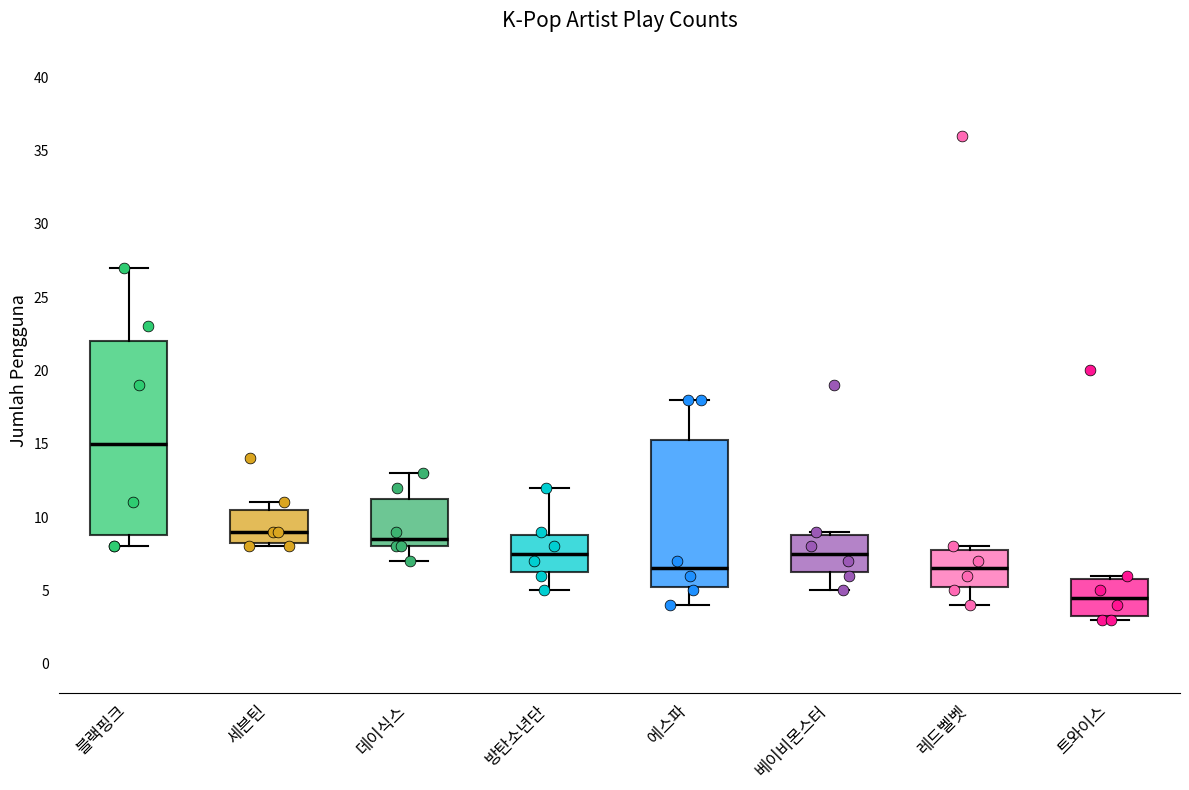

Reading left to right, read every box against the y-axis: the position of its median line, the range the box covers, and the ends of its whiskers. The values are not printed on the chart, so give them approximately, as read against the axis.

블랙핑크: median 15.0, box 9.0 to 22.0, whiskers 8.0 to 27.0
세븐틴: median 9.0, box 8.5 to 10.5, whiskers 8.0 to 11.0
데이식스: median 8.5, box 8.0 to 11.5, whiskers 7.0 to 13.0
방탄소년단: median 7.5, box 6.5 to 9.0, whiskers 5.0 to 12.0
에스파: median 6.5, box 5.5 to 15.5, whiskers 4.0 to 18.0
베이비몬스터: median 7.5, box 6.5 to 9.0, whiskers 5.0 to 9.0 (just above the box's upper edge)
레드벨벳: median 6.5, box 5.5 to 8.0, whiskers 4.0 to 8.0 (just above the box's upper edge)
트와이스: median 4.5, box 3.5 to 6.0, whiskers 3.0 to 6.0 (just above the box's upper edge)